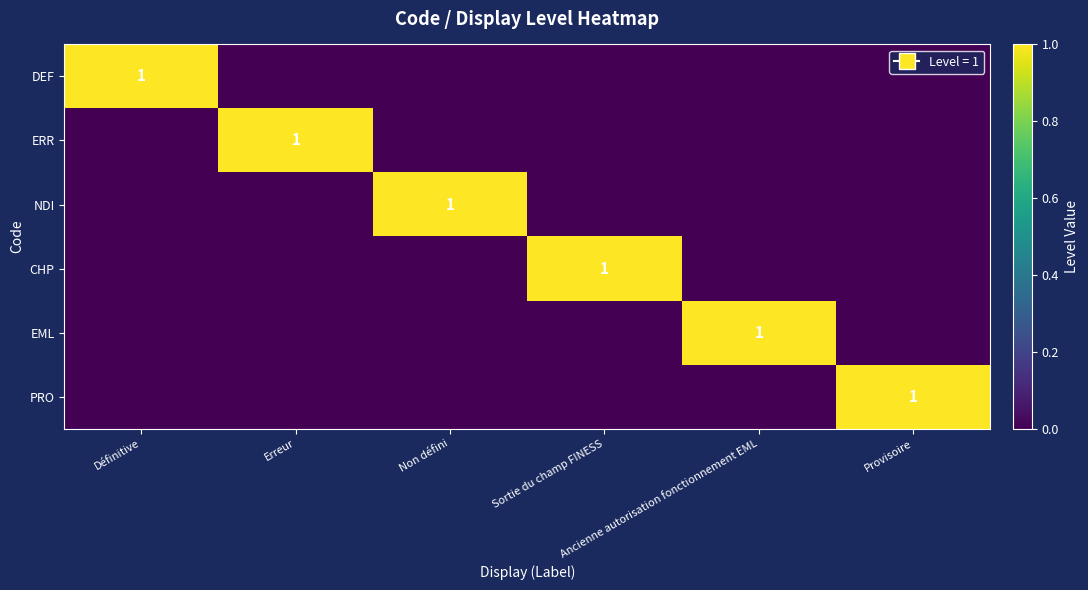

Is it true that EML equals 0 at Non défini?

True